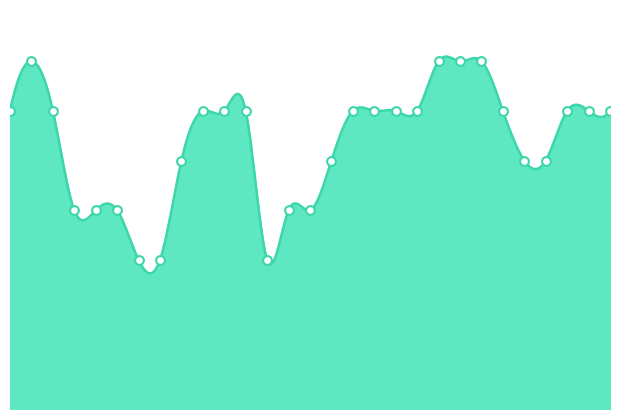

Which has a higher value, 4 or 32?

4